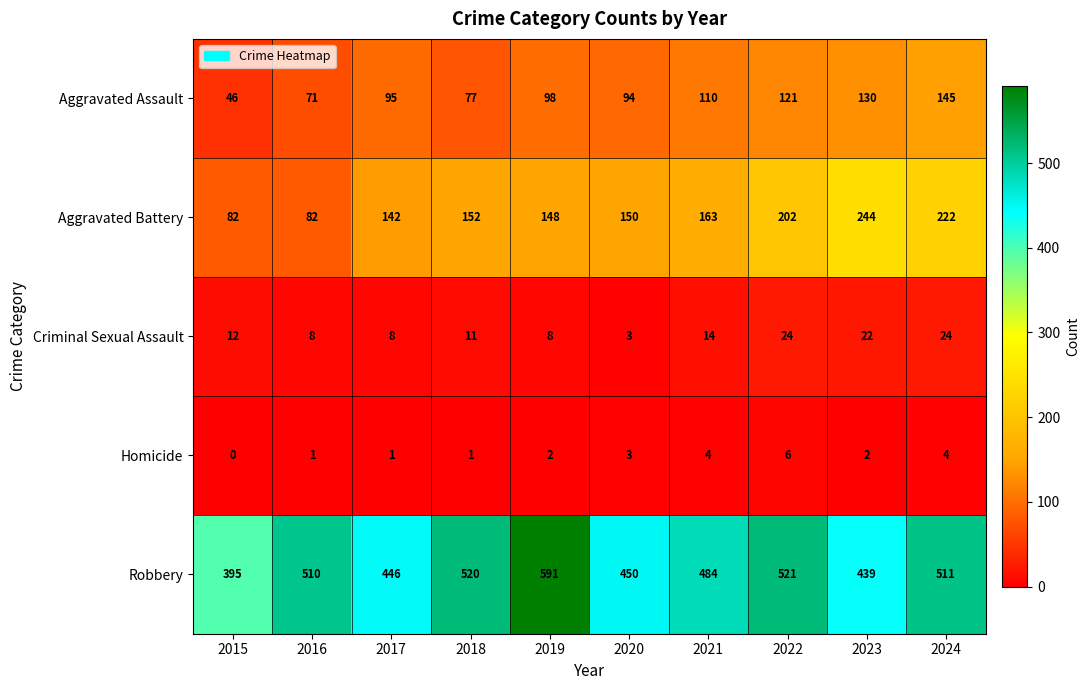

Rank the series at 2024 from highest to lowest value.

Robbery, Aggravated Battery, Aggravated Assault, Criminal Sexual Assault, Homicide